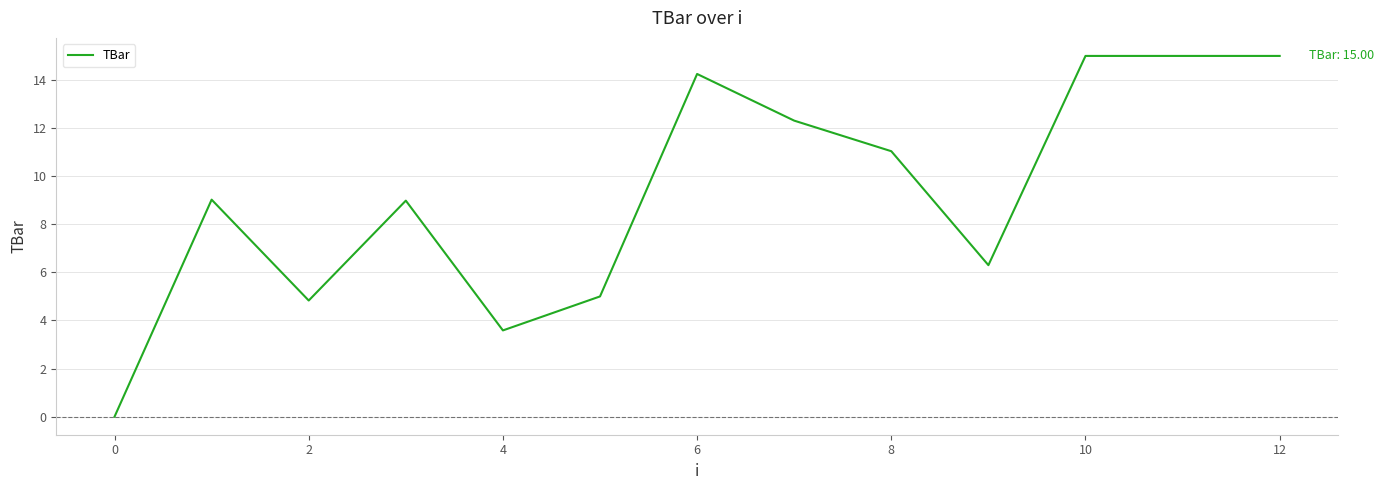

What is the greatest value displayed?

15.0